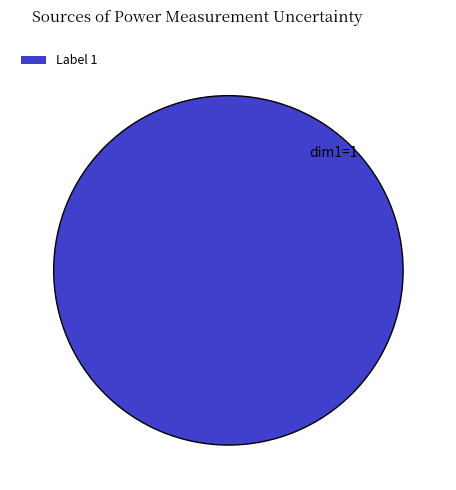

Is there any slice that represents more than half of the pie?

Yes